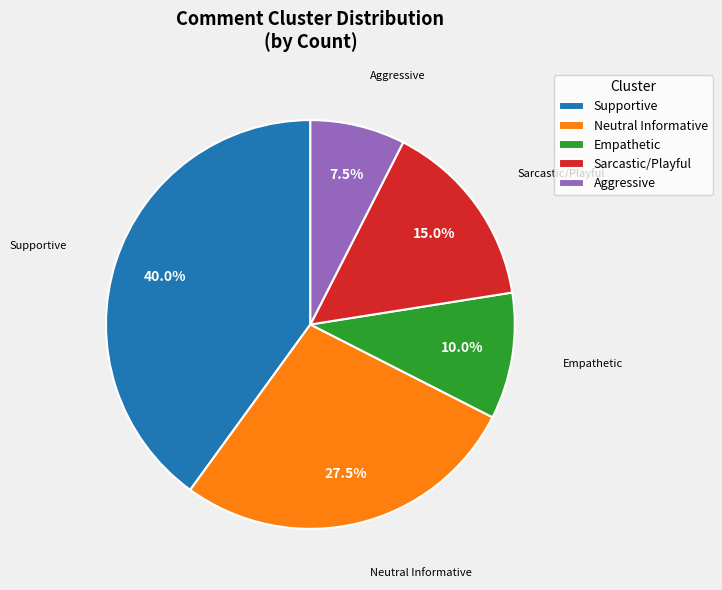

Count the number of slices in the pie.

5